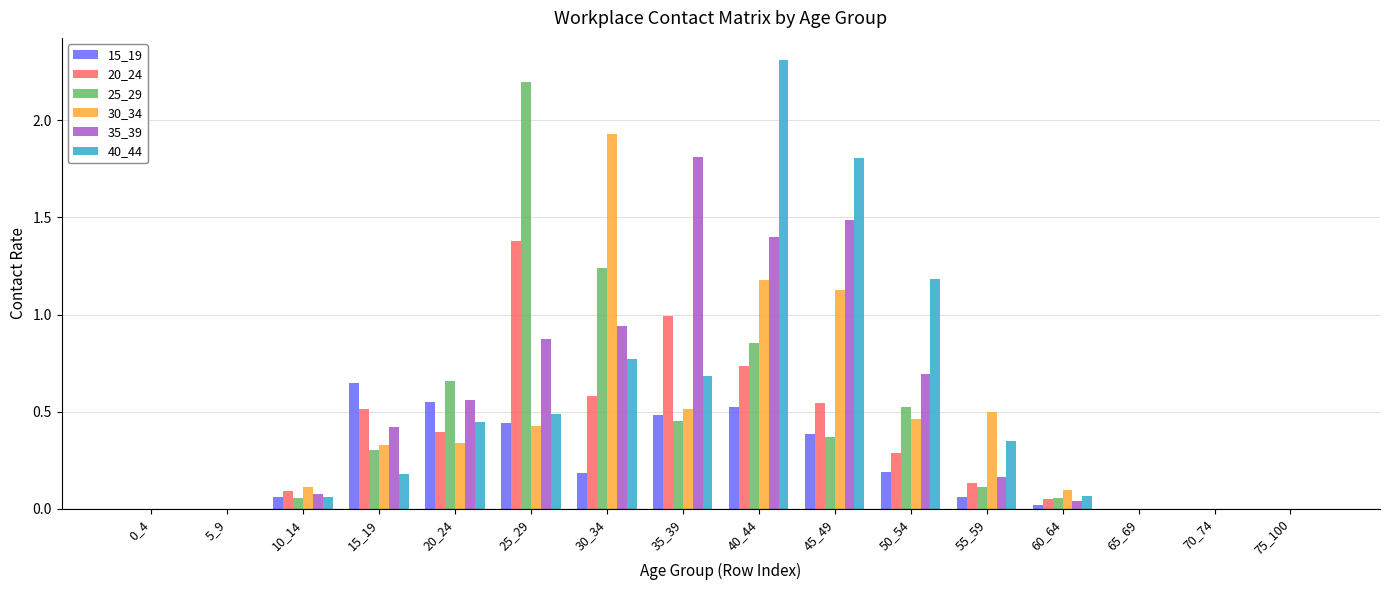

At which label does 30_34 reach its peak?

30_34